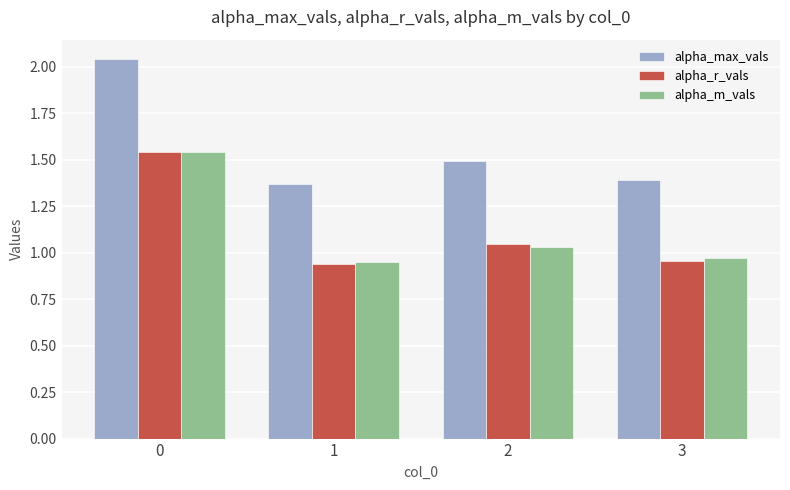

Which series has the largest range (max minus min)?

alpha_max_vals